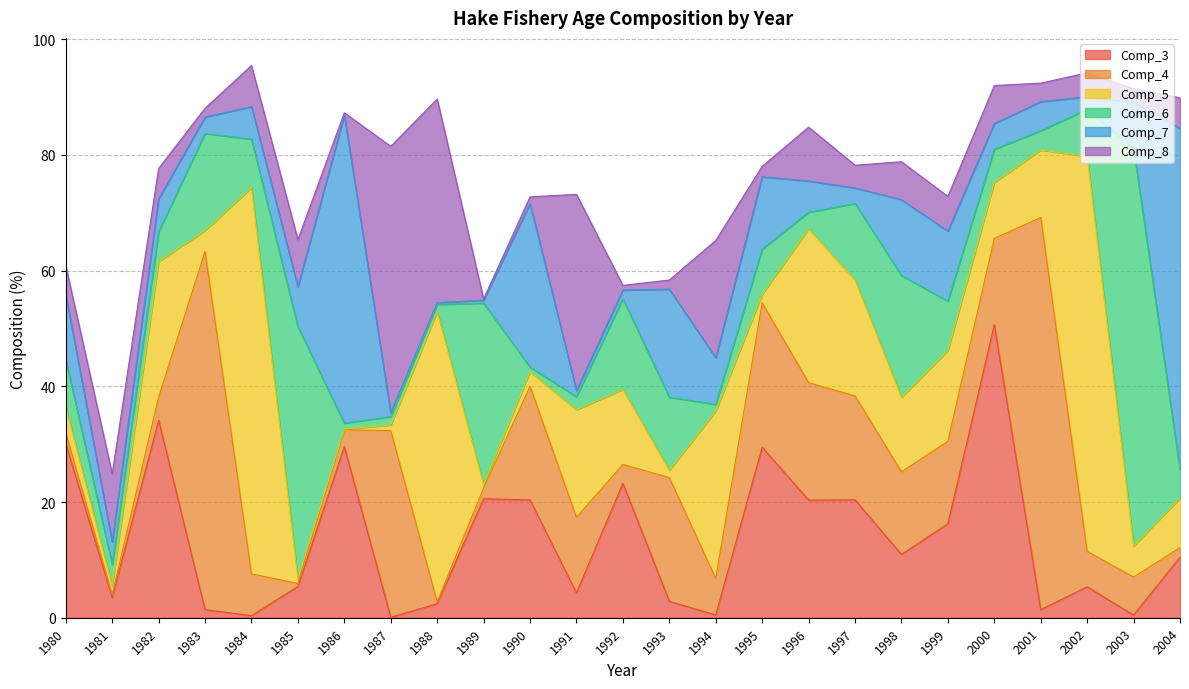

Which series has the largest total across all categories?

Comp_5